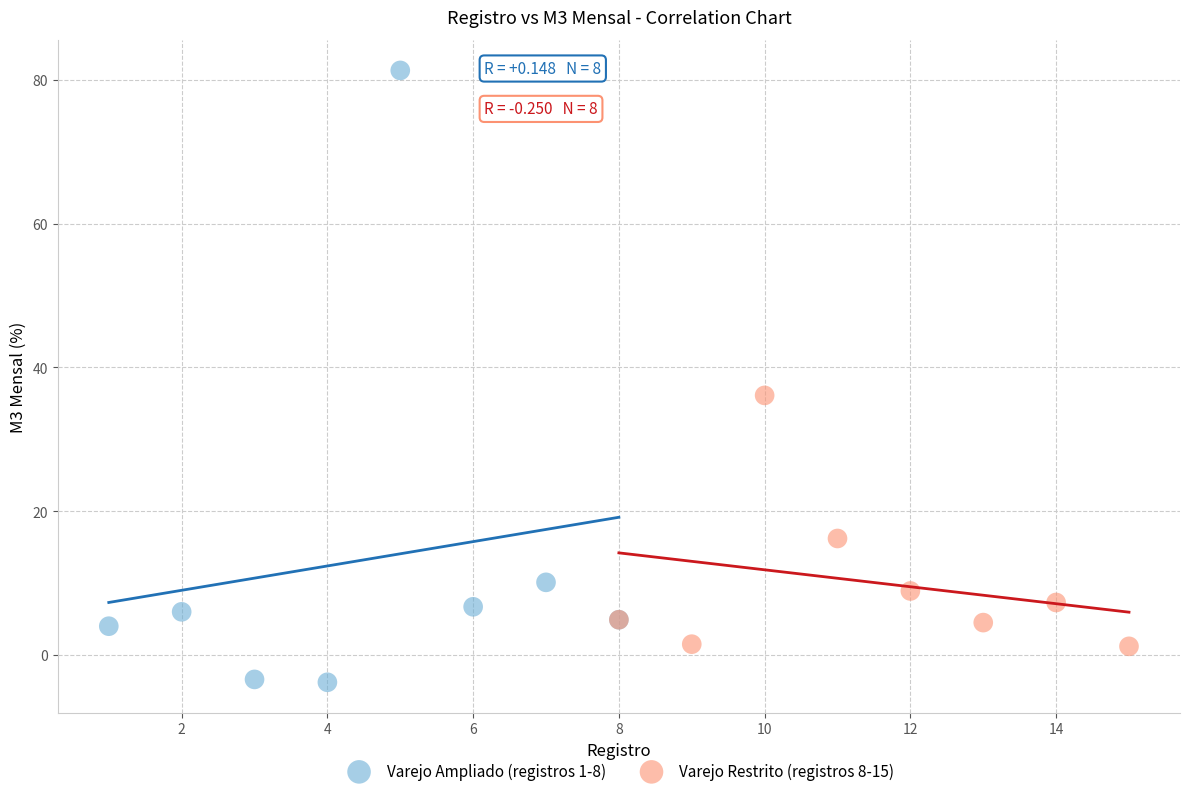

Which series contains the highest Y value?

Varejo Ampliado (registros 1-8)